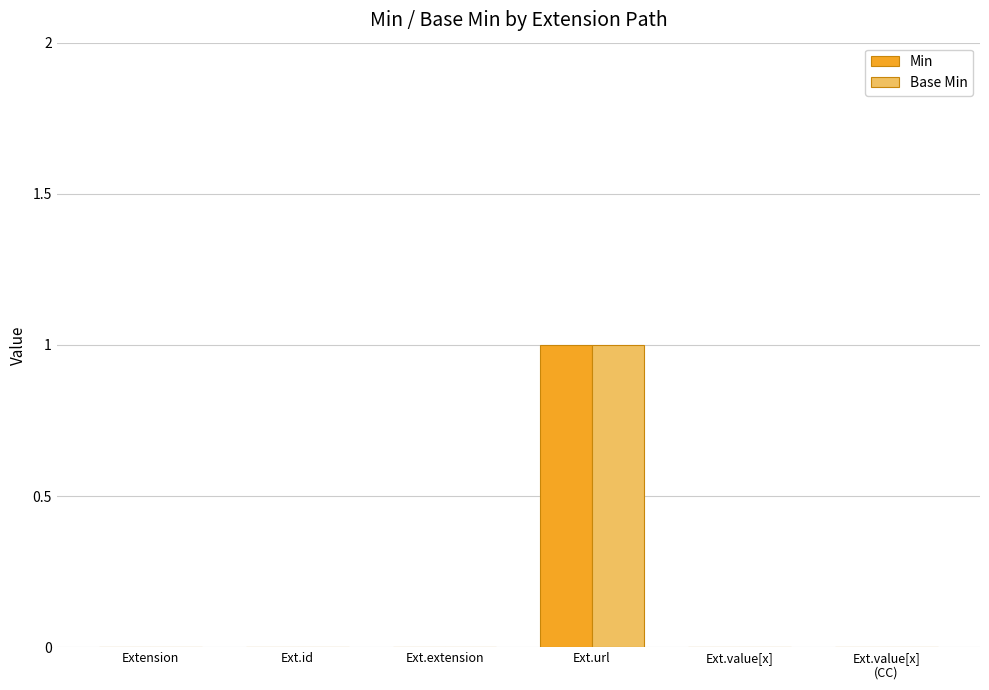

Count the number of categories in the chart.

6